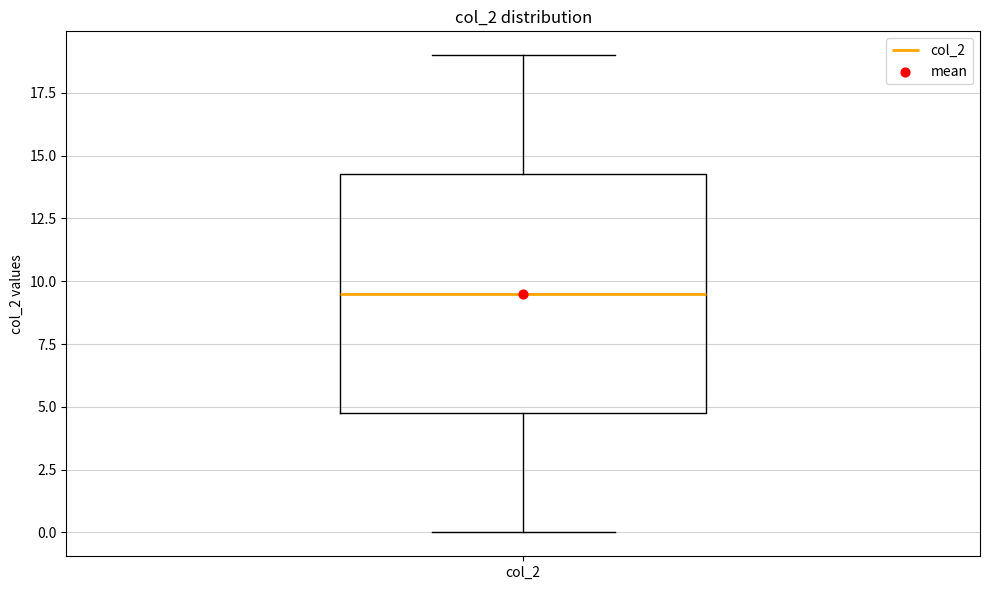

Transcribe this box plot: give where the median line is, the range the box spans, and where the two whiskers end, as read against the y-axis. The values are not printed on the chart, so give them approximately, as read against the axis.

median 9.5, box 5.0 to 14.5, whiskers 0.0 to 19.0